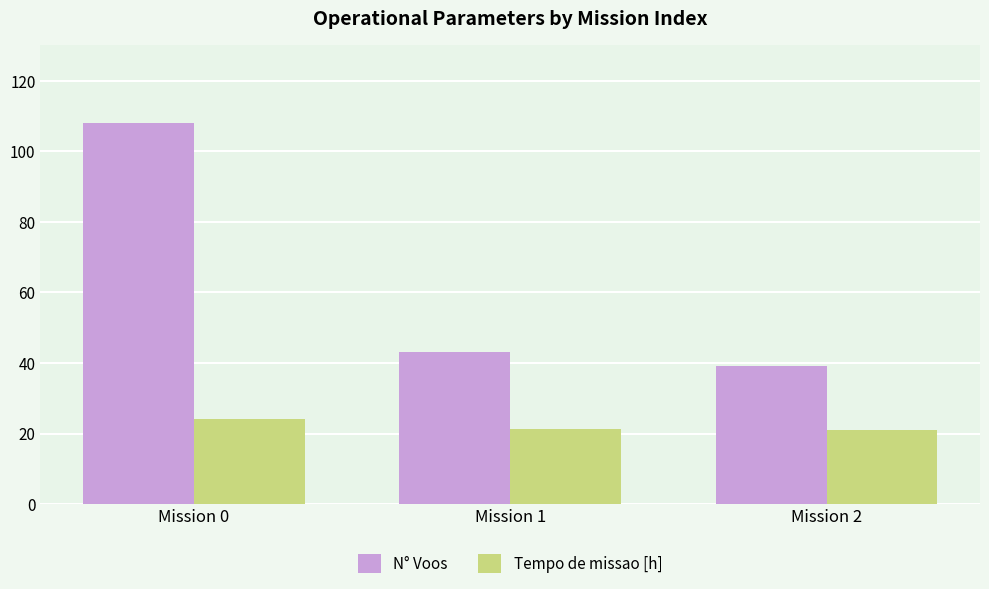

At Mission 2, list the series in order from smallest to largest.

Tempo de missao [h], N° Voos